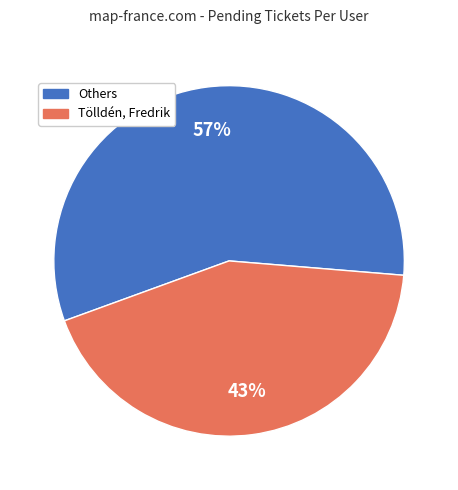

Which slice is the largest?

Others